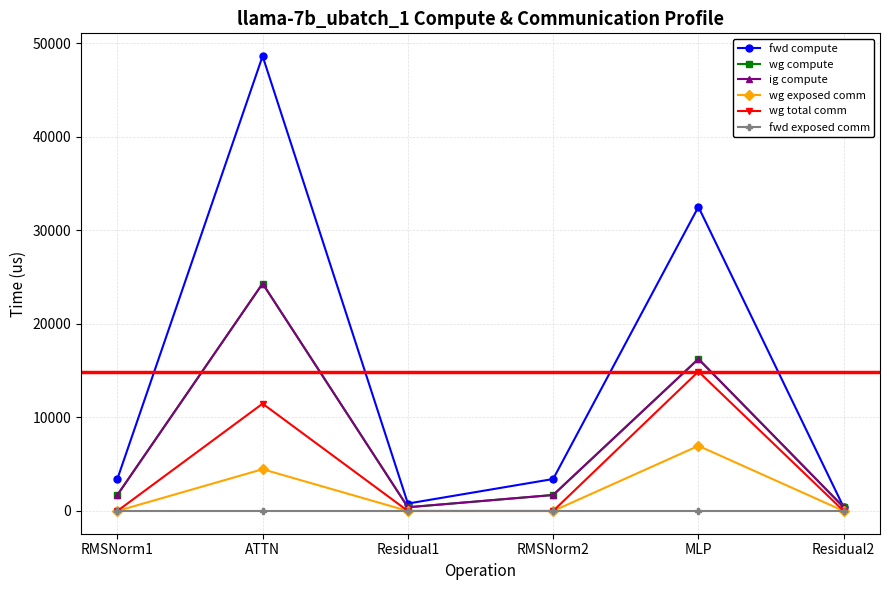

What is the spread (max minus min) of values at RMSNorm2?

3416.0